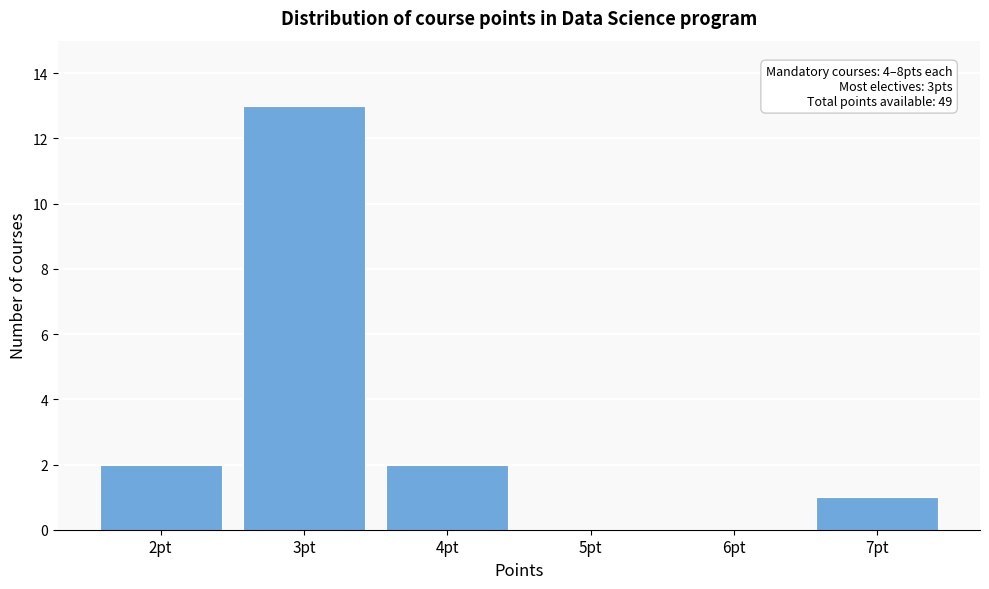

Over which range of the x-axis is the bar tallest?

2.5 to 3.5